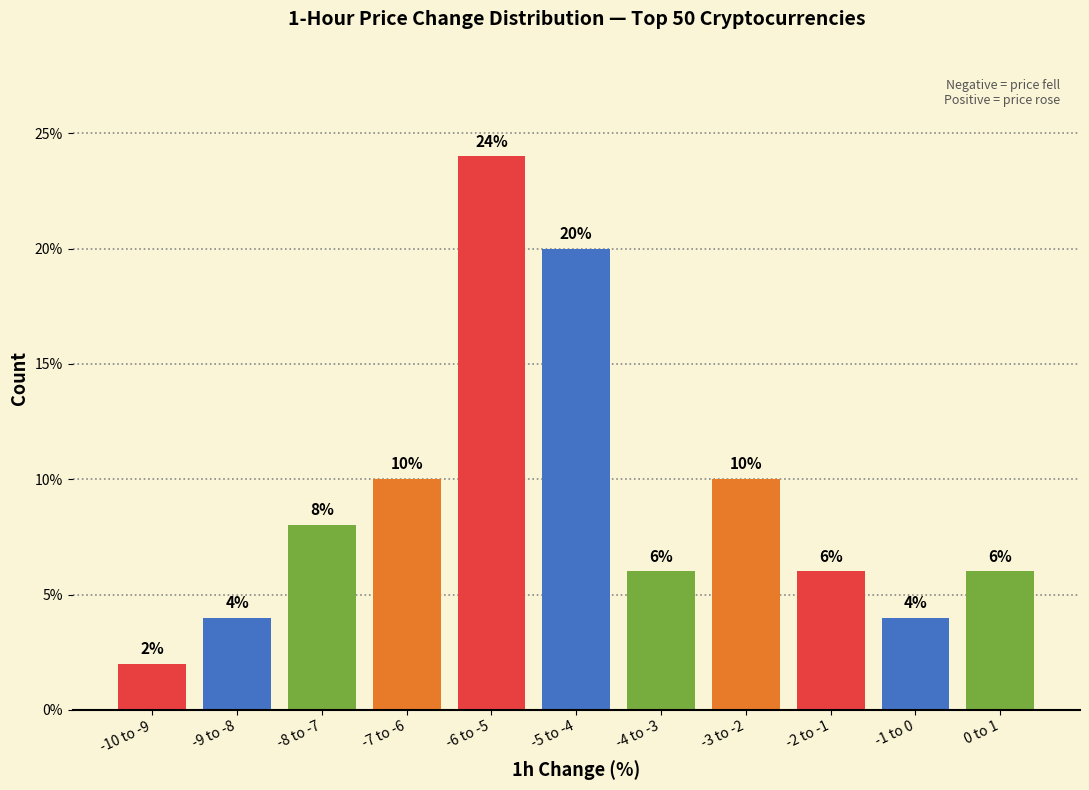

Reading right to left, transcribe all the data shown in this chart.

0 to 1=6	-1 to 0=4	-2 to -1=6	-3 to -2=10	-4 to -3=6	-5 to -4=20	-6 to -5=24	-7 to -6=10	-8 to -7=8	-9 to -8=4	-10 to -9=2